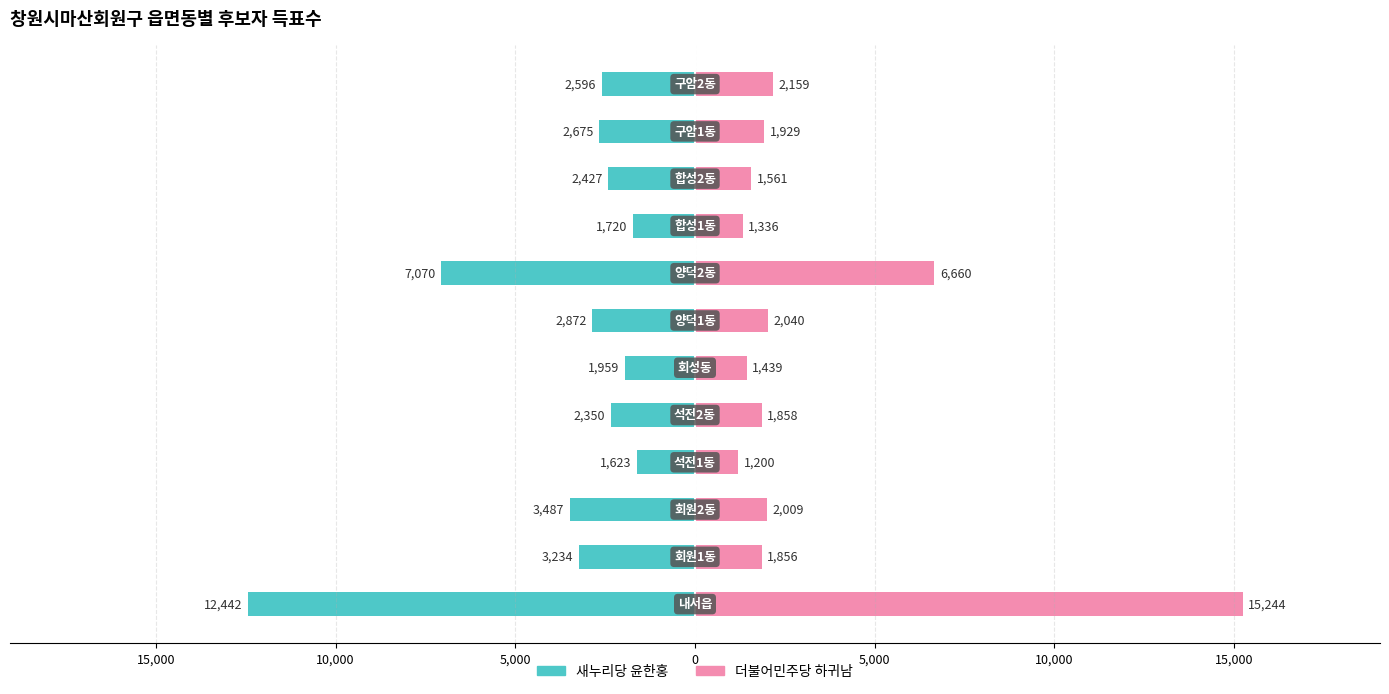

What is the average value of the 새누리당 윤한홍 series?

-3705